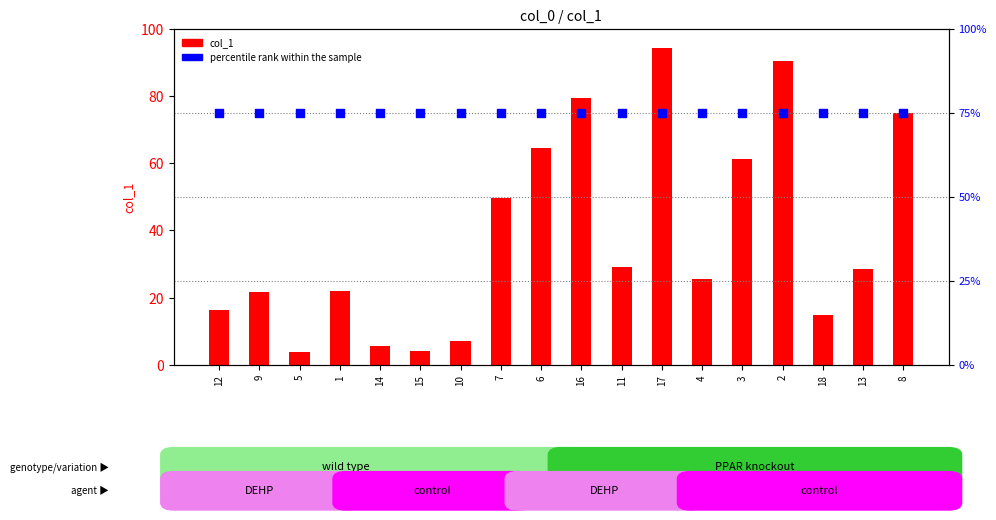

At how many categories does at least one series exceed 80?

2